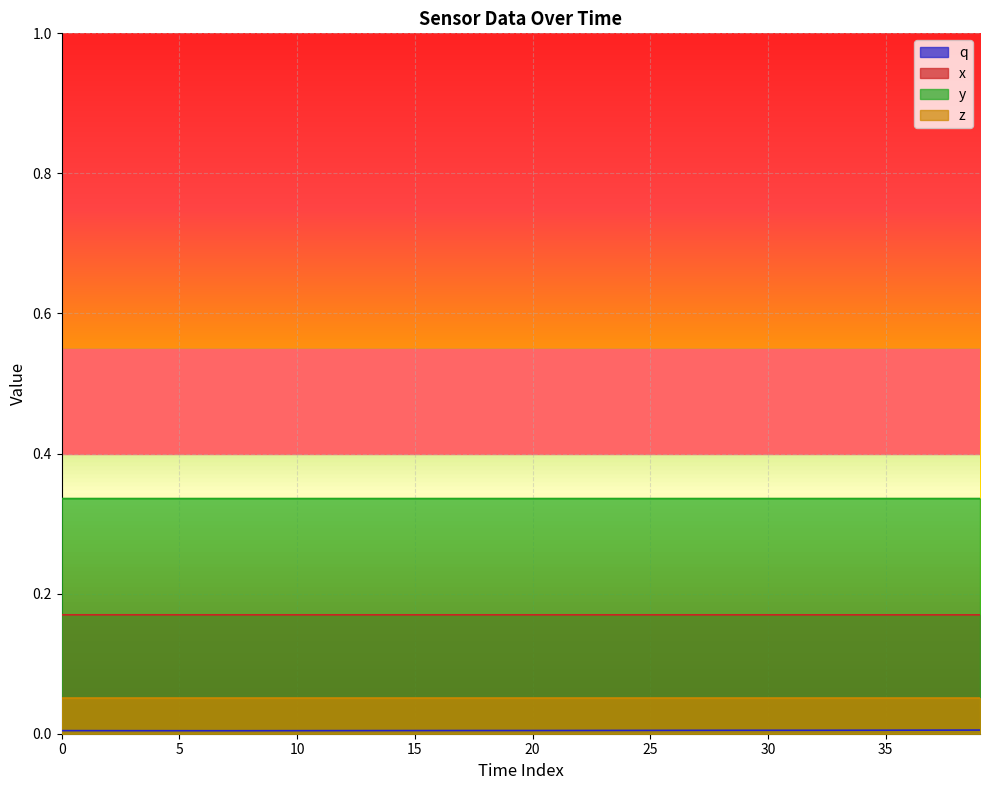

What are all the series names shown in the legend?

q, x, y, z